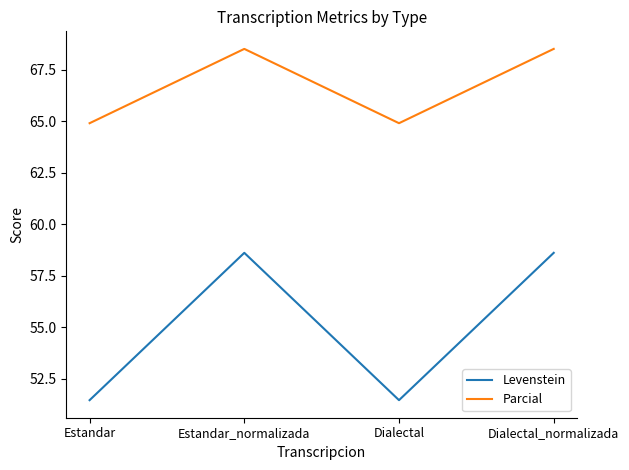

How many values in the Parcial series are below 68?

2